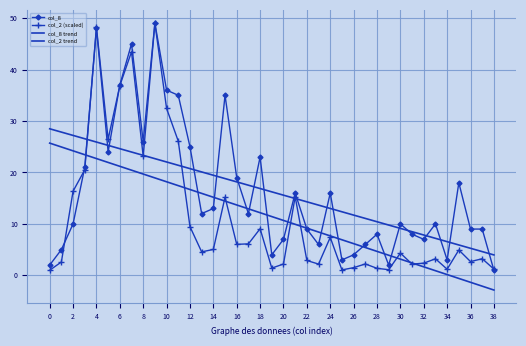

How many values in the col_2 (scaled) series exceed 4?

21